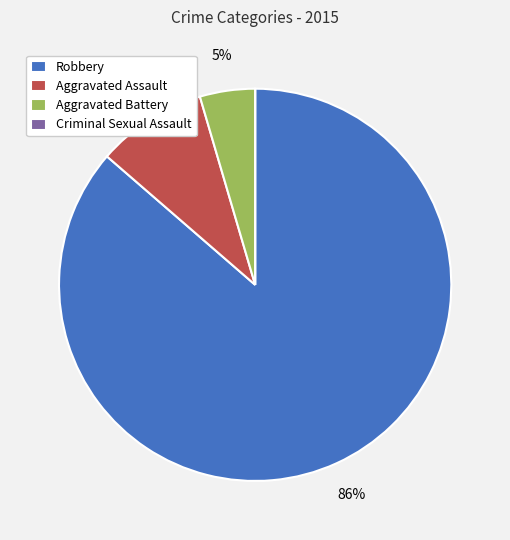

To the nearest percent, what is the average slice percentage?

25%